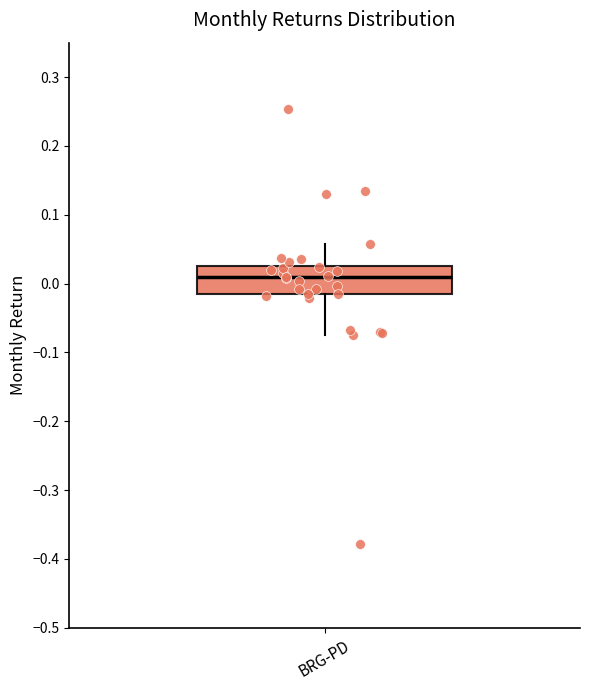

Transcribe this box plot: give where the median line is, the range the box spans, and where the two whiskers end, as read against the y-axis. The values are not printed on the chart, so give them approximately, as read against the axis.

median 0.01, box -0.02 to 0.03, whiskers -0.07 to 0.06